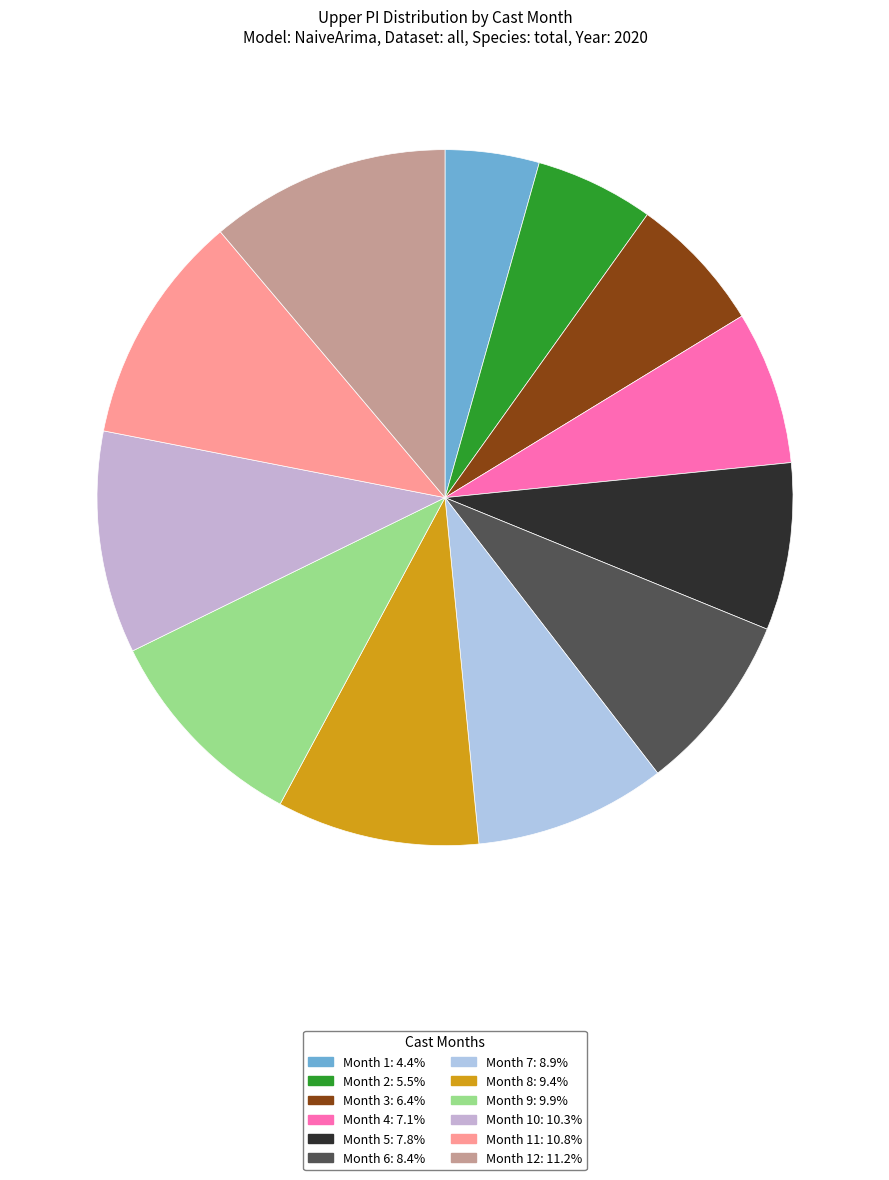

Does any single category account for the majority?

No